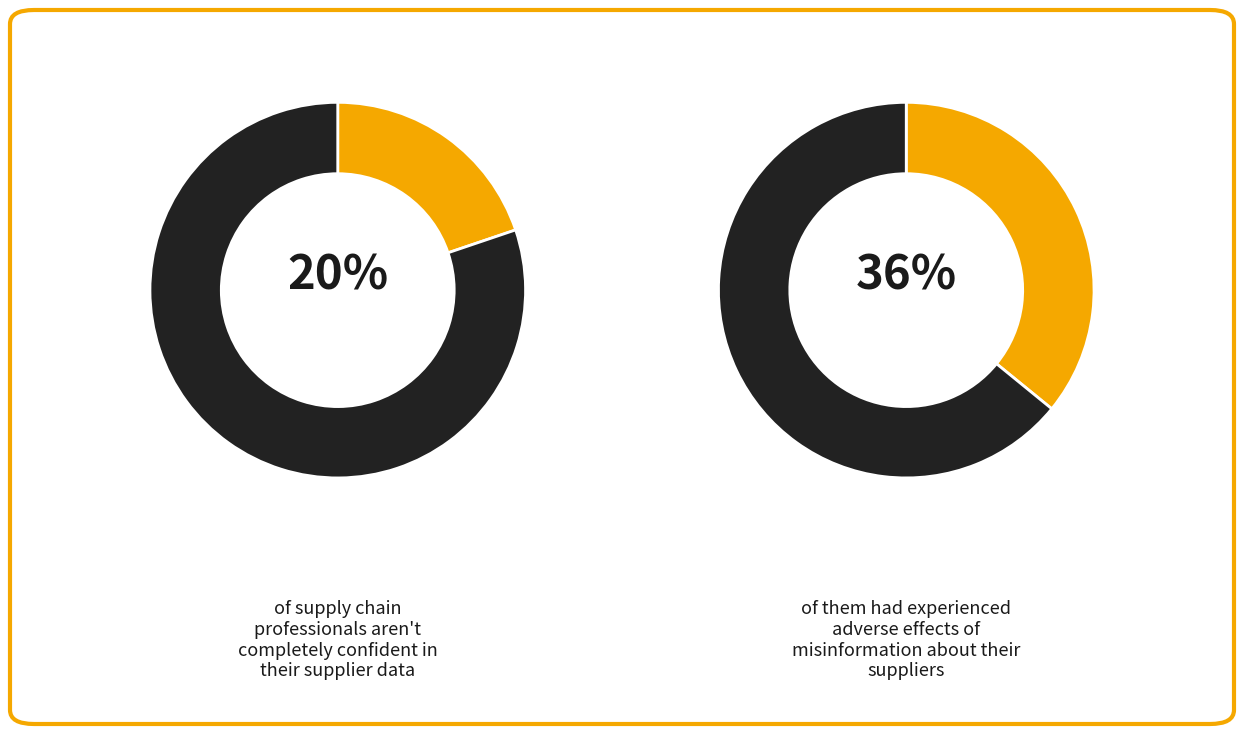

To the nearest percent, what is the combined percentage of 0 and 1?

100%